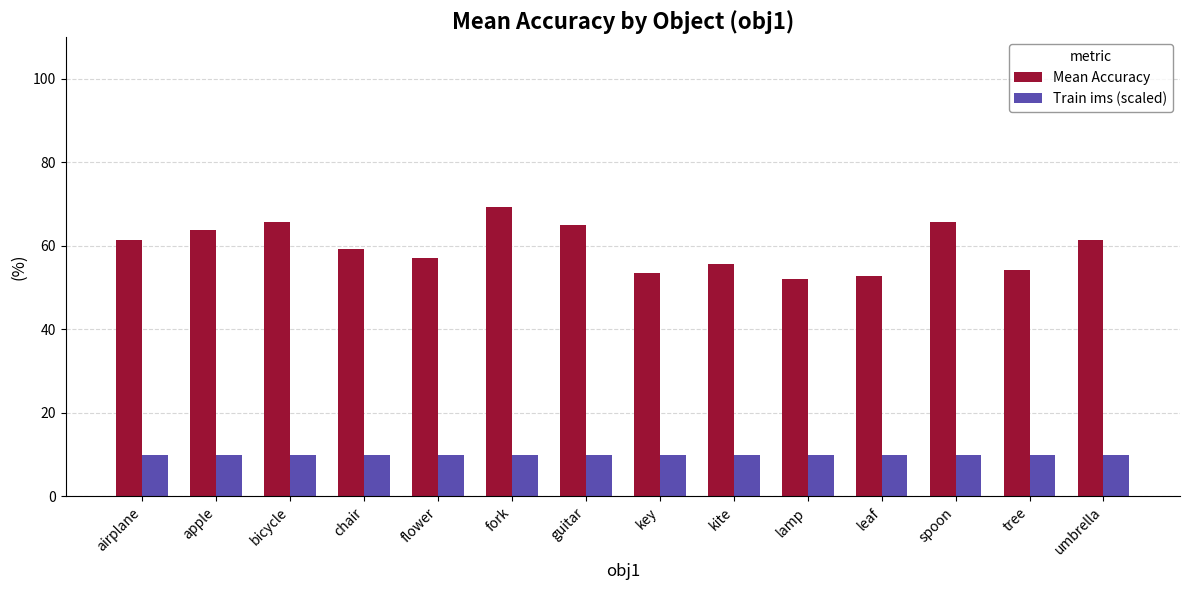

What is the sum of all Train ims (scaled) values?

140.0